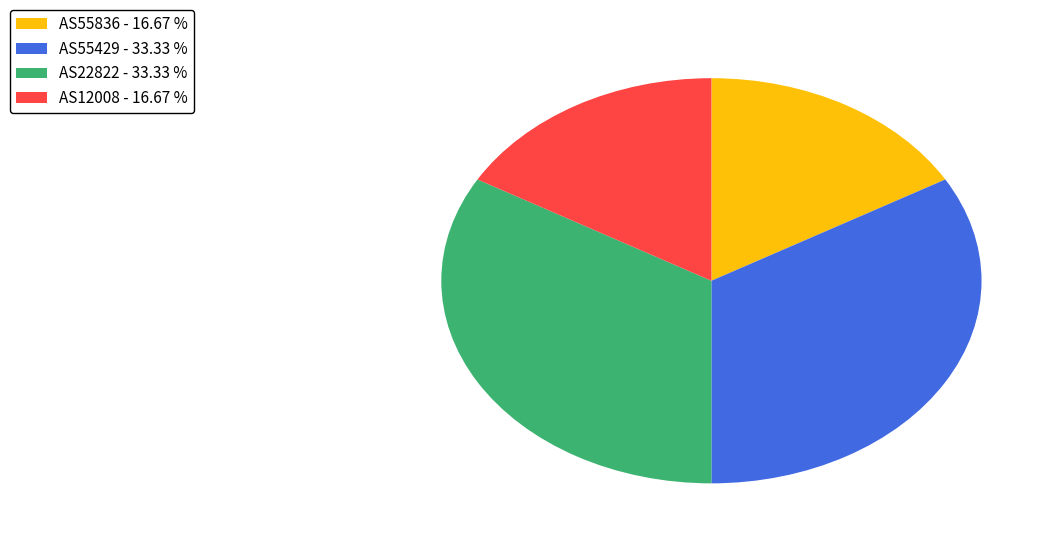

Is there any slice that represents more than half of the pie?

No